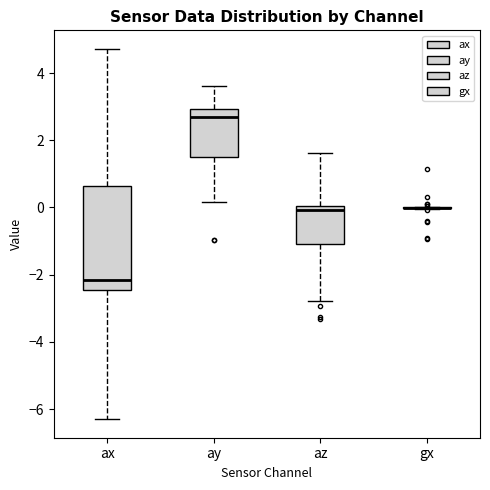

Comparing the boxes themselves (not the whiskers), which one is the tallest?

ax